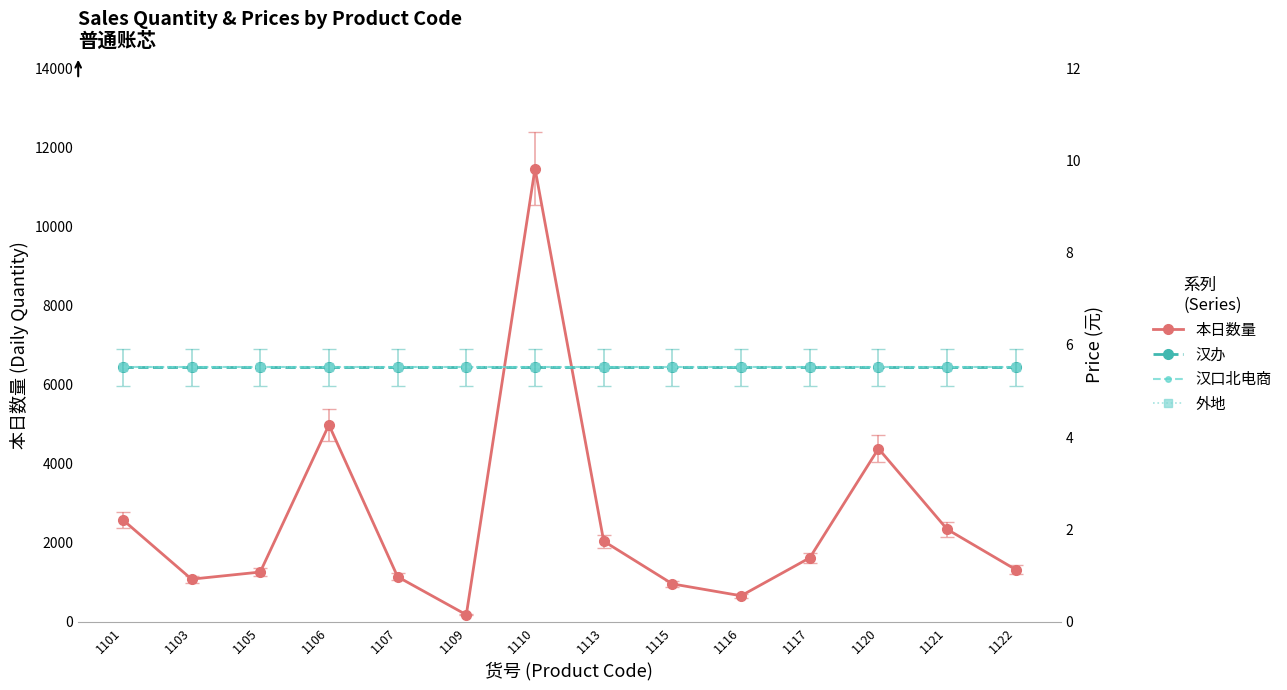

True or false: 汉口北电商 has a value of 9.4 at 1110.

False